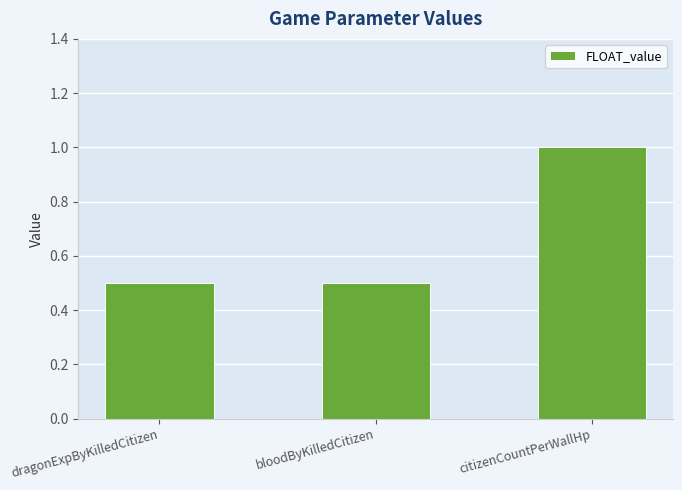

What is the label of the 2nd bar from the right?

bloodByKilledCitizen